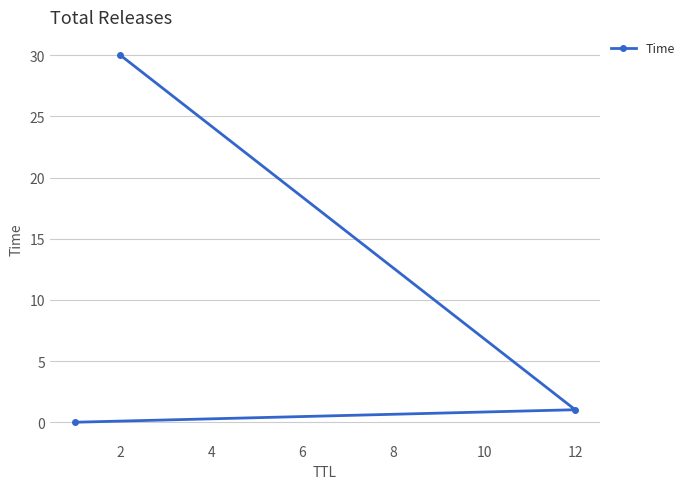

At which category does the chart reach its peak across all series?

2